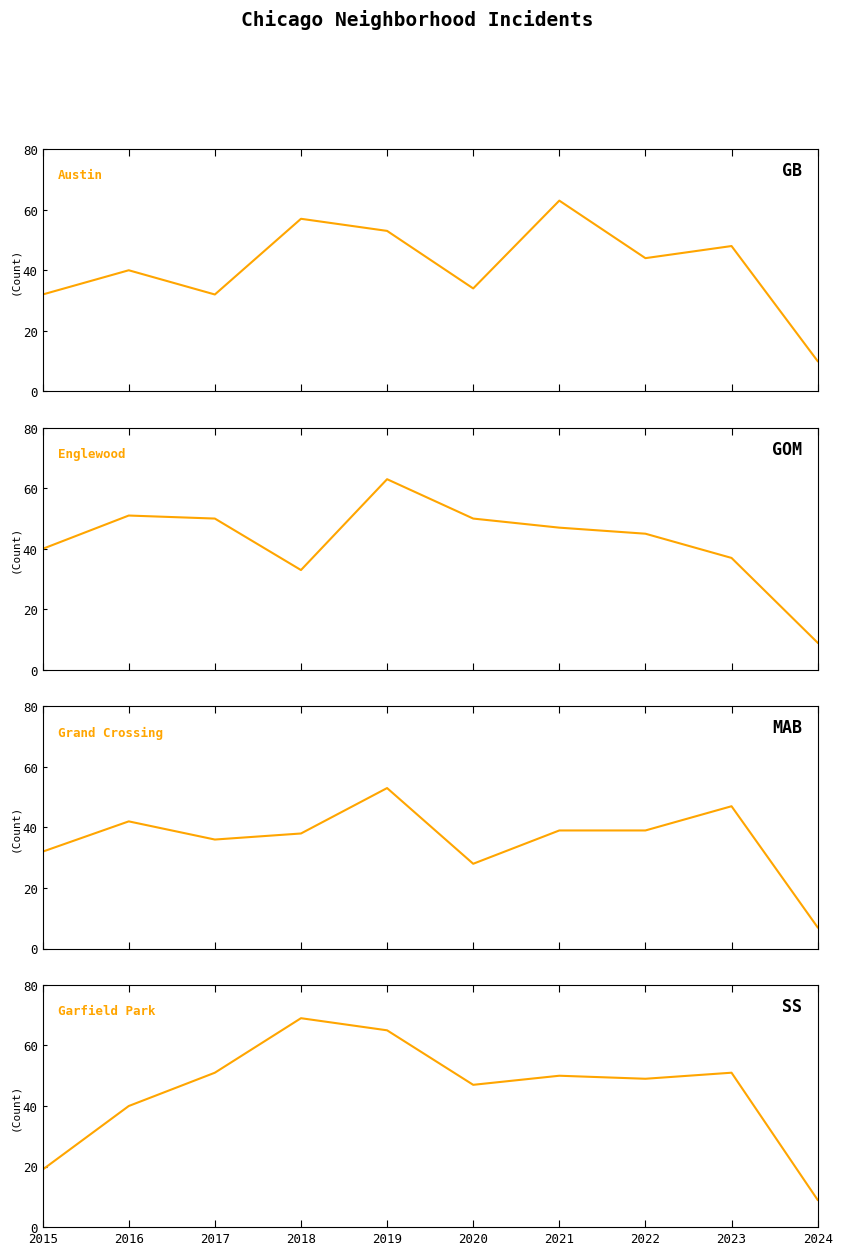

Is it true that Austin equals 32 at 2015?

True